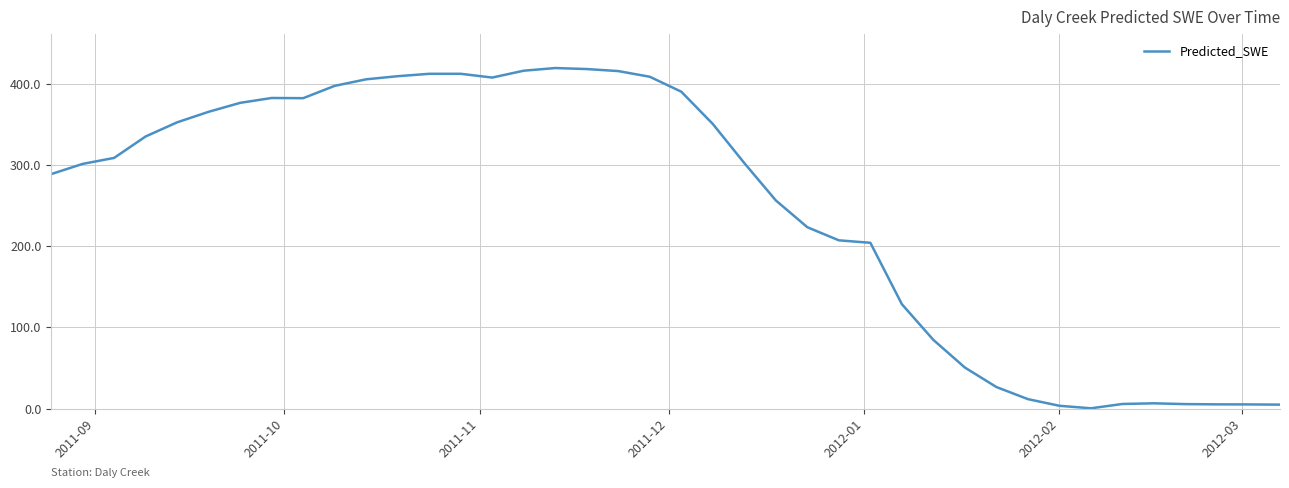

What is the difference between the maximum and minimum values?

418.9